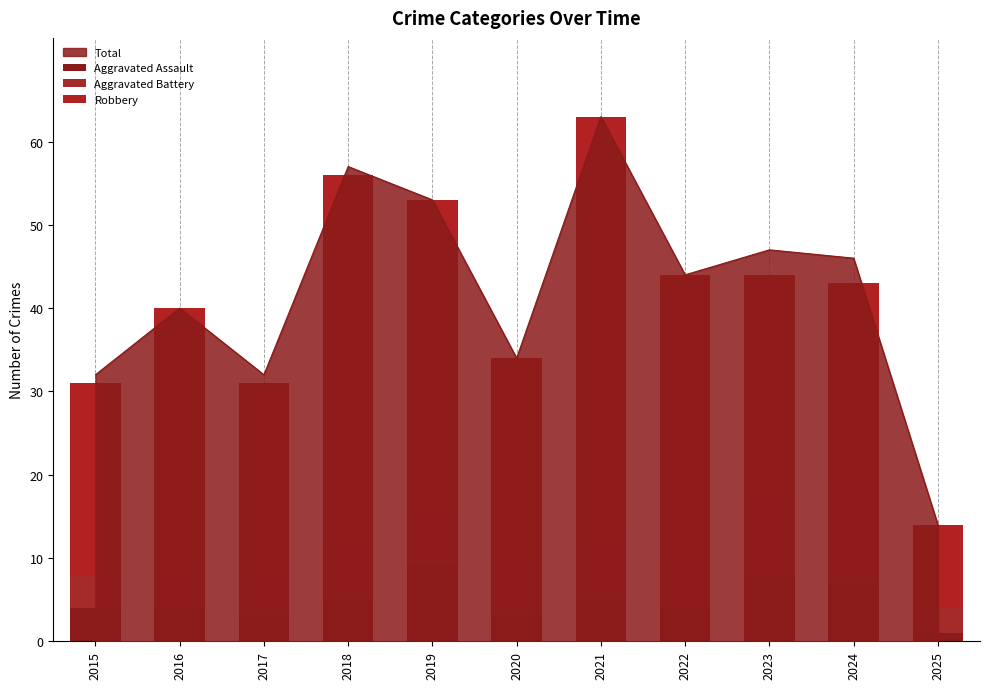

Is it true that Robbery equals 5 at 2024?

False